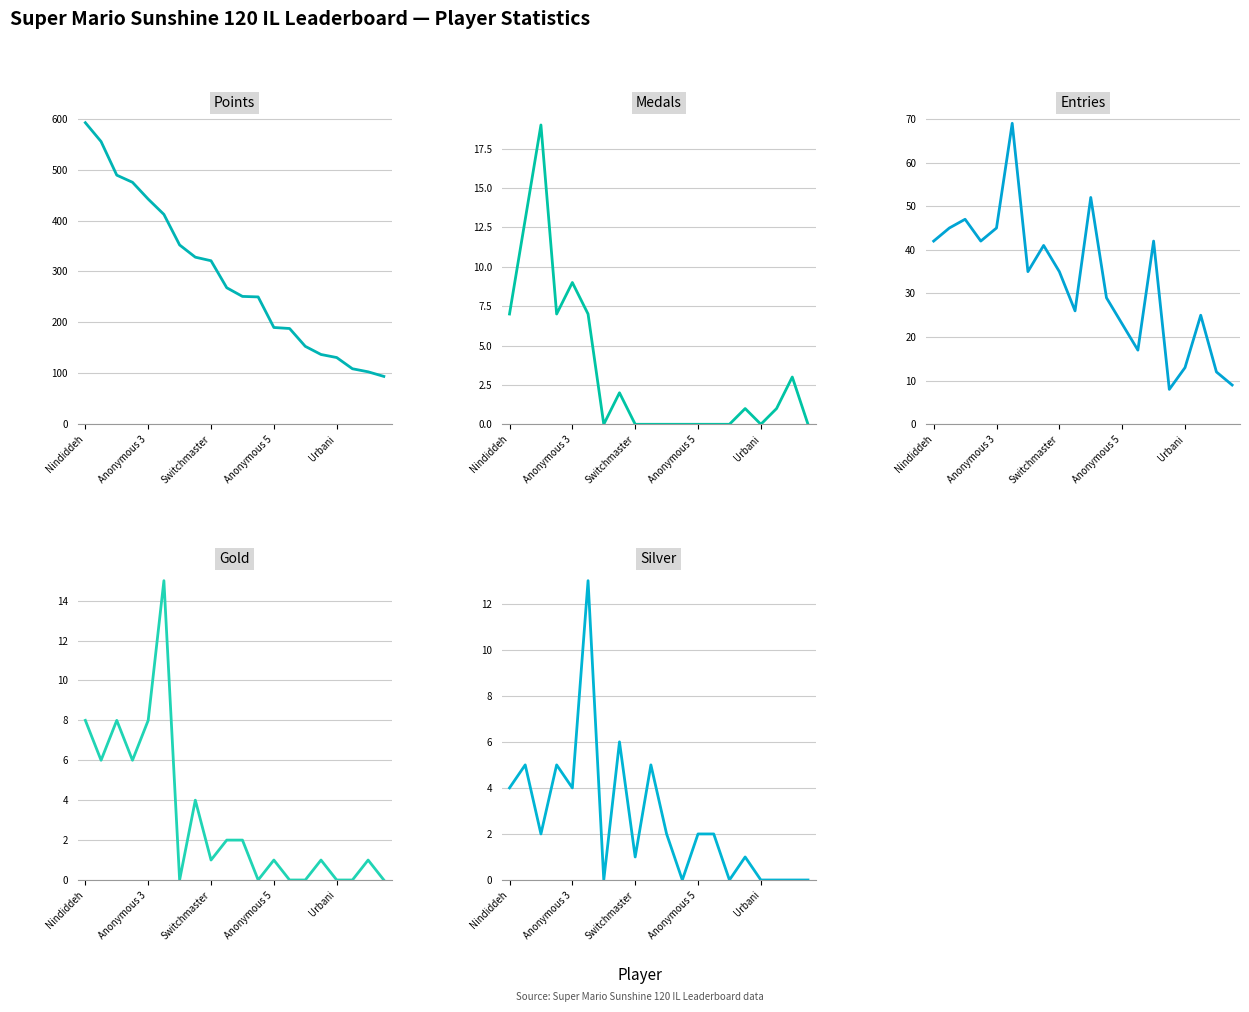

True or false: Medals and Points intersect in this chart.

False